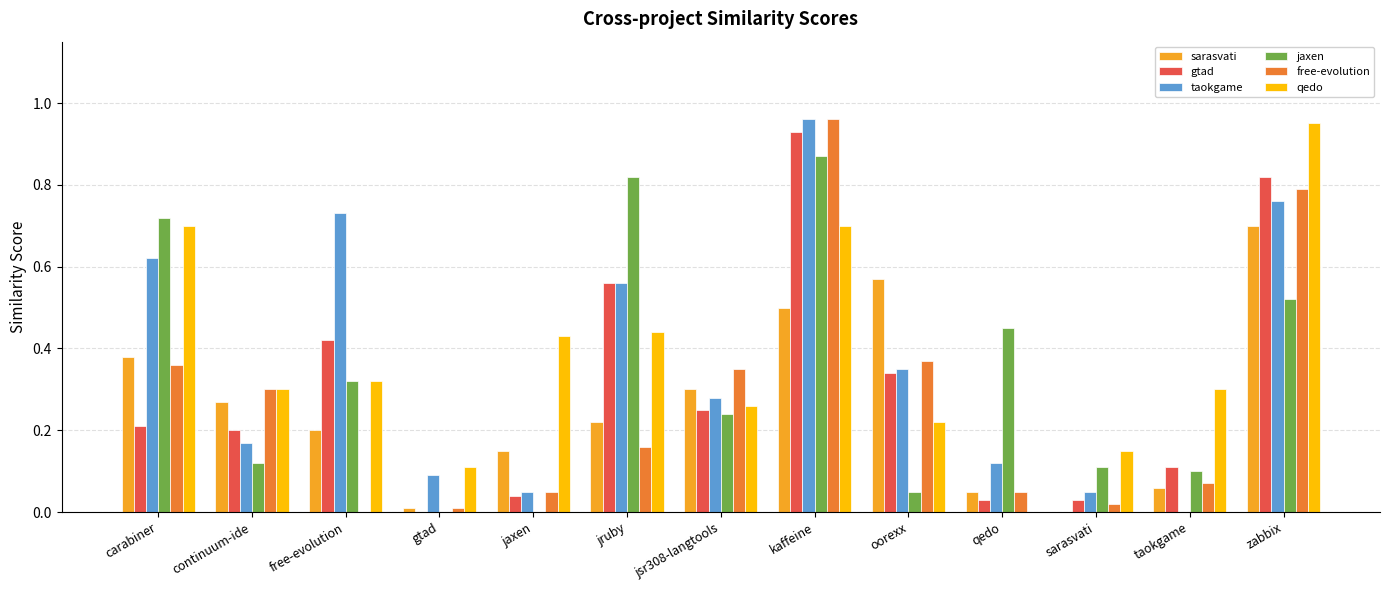

Are the bars horizontal?

No